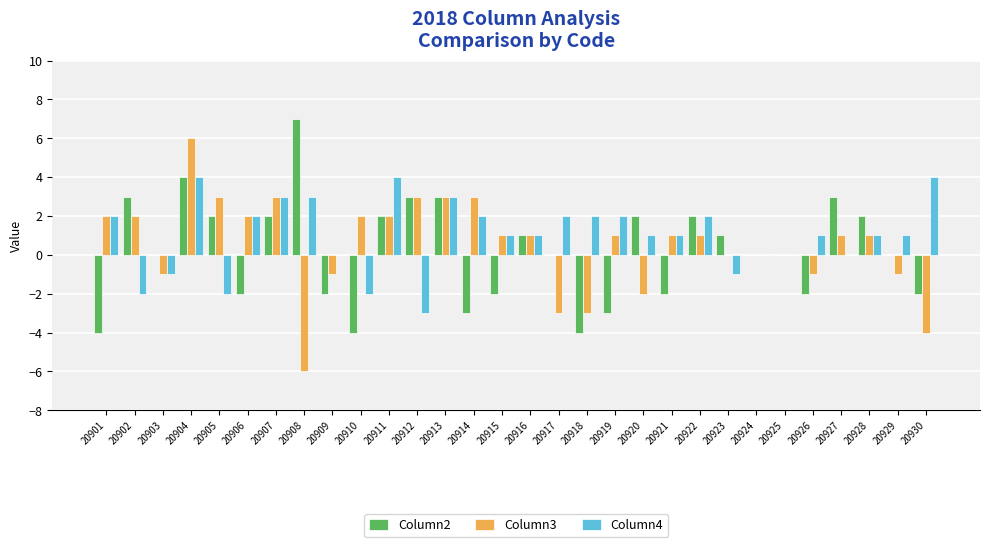

Which series changed the most between 20901 and 20913?

Column2